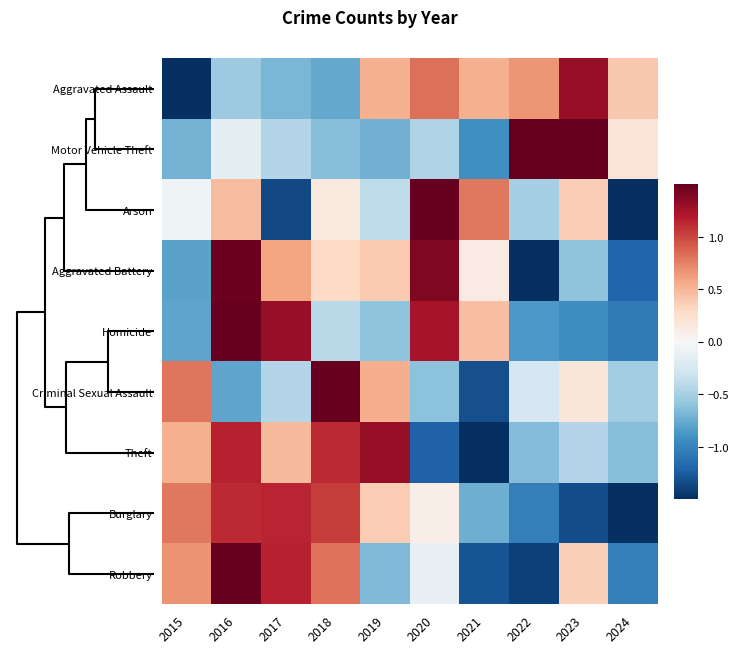

Reading left to right, list all the values displayed in this chart.

Aggravated Assault: 2015=-2.3	2016=-0.6	2017=-0.7	2018=-0.8	2019=0.5	2020=0.8	2021=0.5	2022=0.7	2023=1.3	2024=0.4
Motor Vehicle Theft: 2015=-0.7	2016=-0.1	2017=-0.4	2018=-0.6	2019=-0.7	2020=-0.5	2021=-0.9	2022=2.0	2023=1.9	2024=0.2
Arson: 2015=-0.1	2016=0.5	2017=-1.4	2018=0.2	2019=-0.4	2020=2.1	2021=0.8	2022=-0.5	2023=0.4	2024=-1.6
Aggravated Battery: 2015=-0.8	2016=1.5	2017=0.6	2018=0.3	2019=0.4	2020=1.4	2021=0.1	2022=-1.7	2023=-0.6	2024=-1.2
Homicide: 2015=-0.8	2016=1.6	2017=1.3	2018=-0.4	2019=-0.6	2020=1.2	2021=0.5	2022=-0.9	2023=-0.9	2024=-1.1
Criminal Sexual Assault: 2015=0.8	2016=-0.8	2017=-0.4	2018=2.4	2019=0.5	2020=-0.6	2021=-1.3	2022=-0.3	2023=0.2	2024=-0.5
Theft: 2015=0.5	2016=1.1	2017=0.5	2018=1.1	2019=1.3	2020=-1.2	2021=-1.7	2022=-0.6	2023=-0.4	2024=-0.6
Burglary: 2015=0.8	2016=1.1	2017=1.1	2018=1.0	2019=0.4	2020=0.1	2021=-0.7	2022=-1.0	2023=-1.3	2024=-1.5
Robbery: 2015=0.7	2016=1.5	2017=1.2	2018=0.8	2019=-0.7	2020=-0.1	2021=-1.3	2022=-1.4	2023=0.4	2024=-1.0